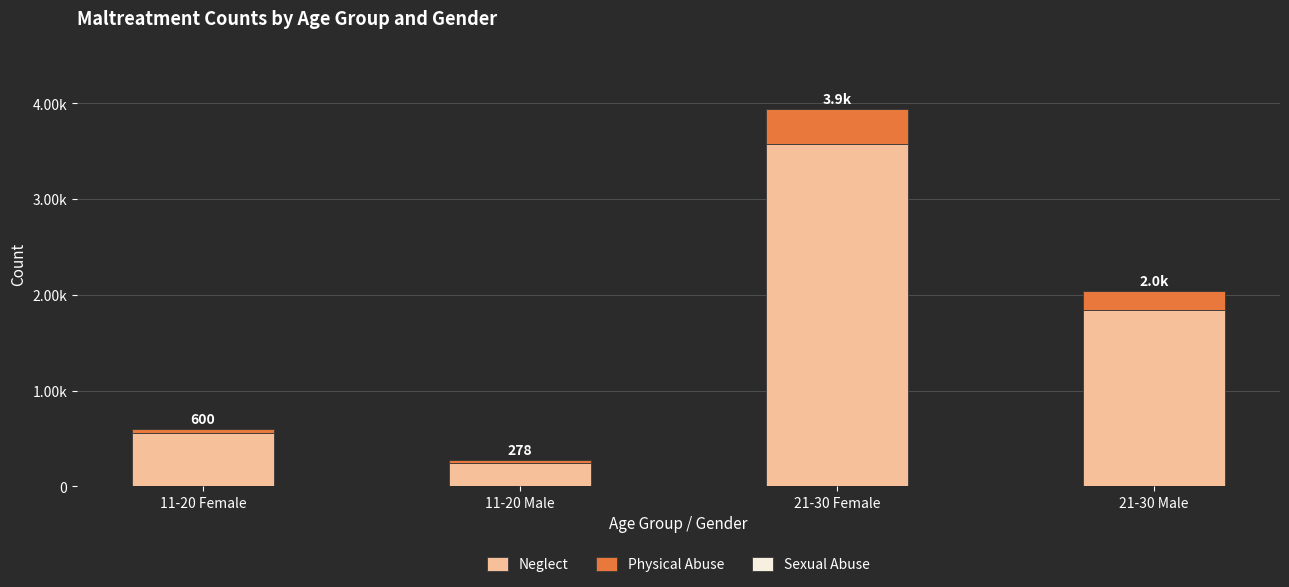

Are the bars grouped side by side (vs. stacked)?

No